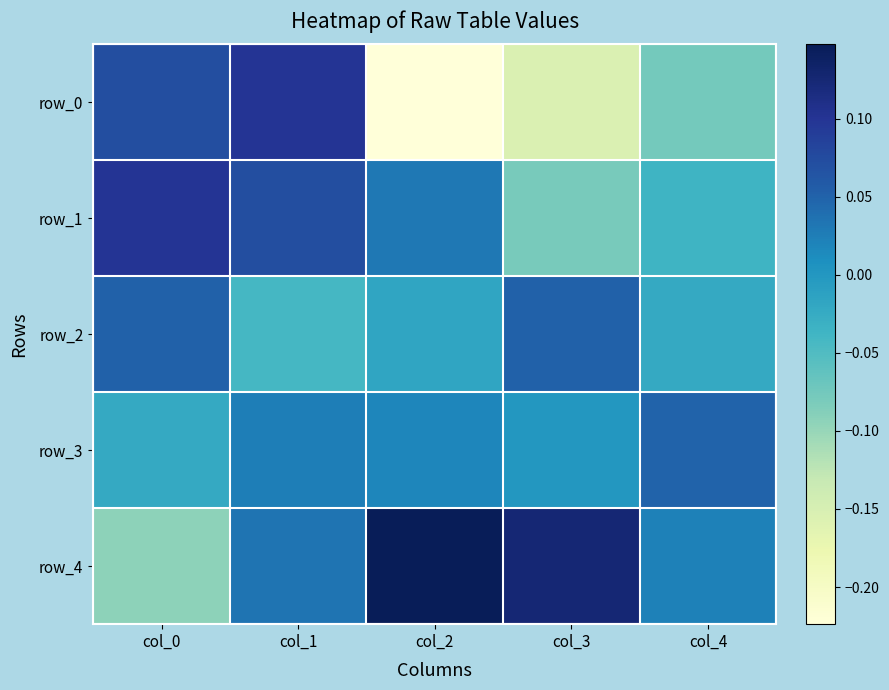

What is the difference between the second highest and minimum values in the row_2 series?

0.1